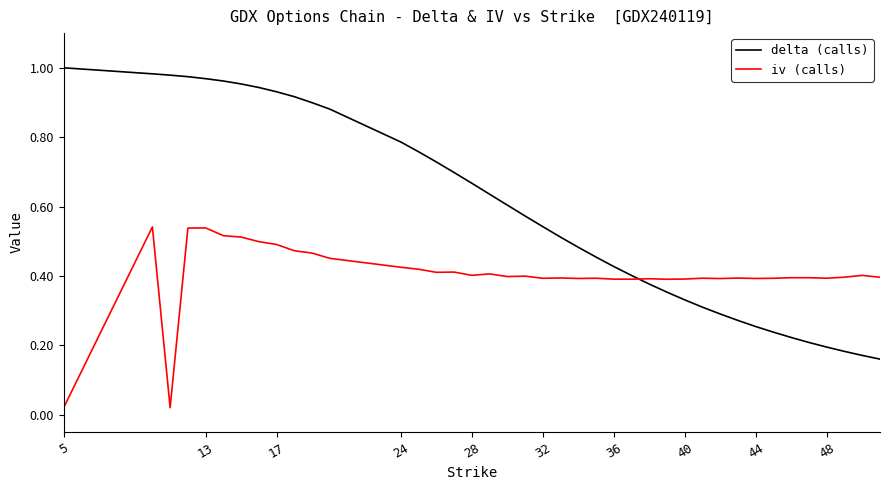

List the series in order of their peak value, lowest first.

iv (calls), delta (calls)